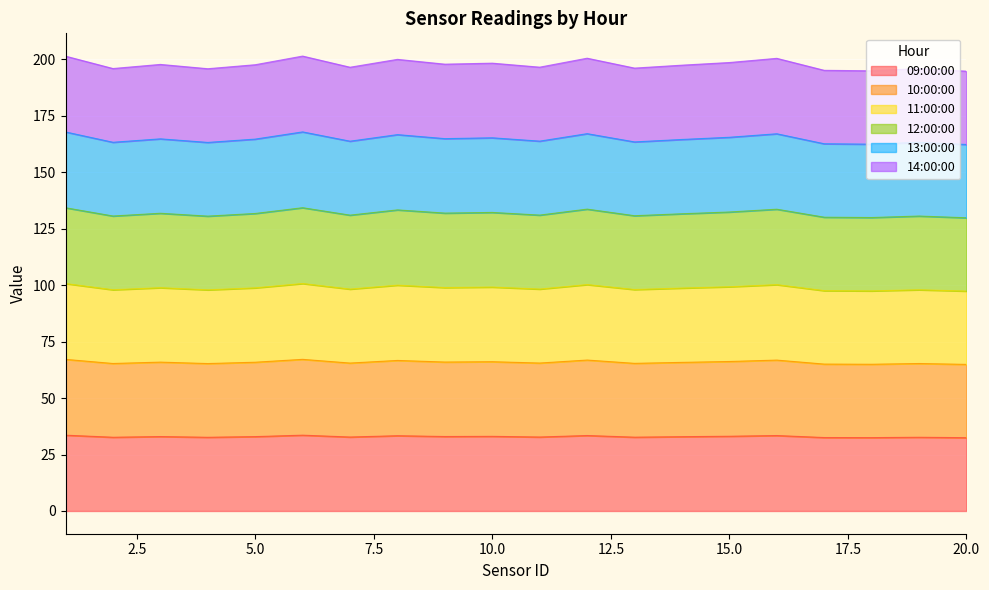

At which label is 12:00:00 closest to 99?

9